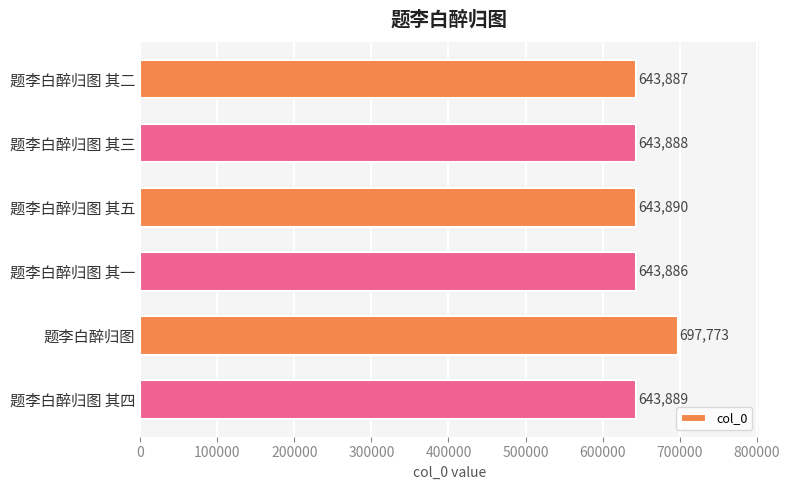

Which has a higher value, 题李白醉归图 其一 or 题李白醉归图 其二?

题李白醉归图 其二